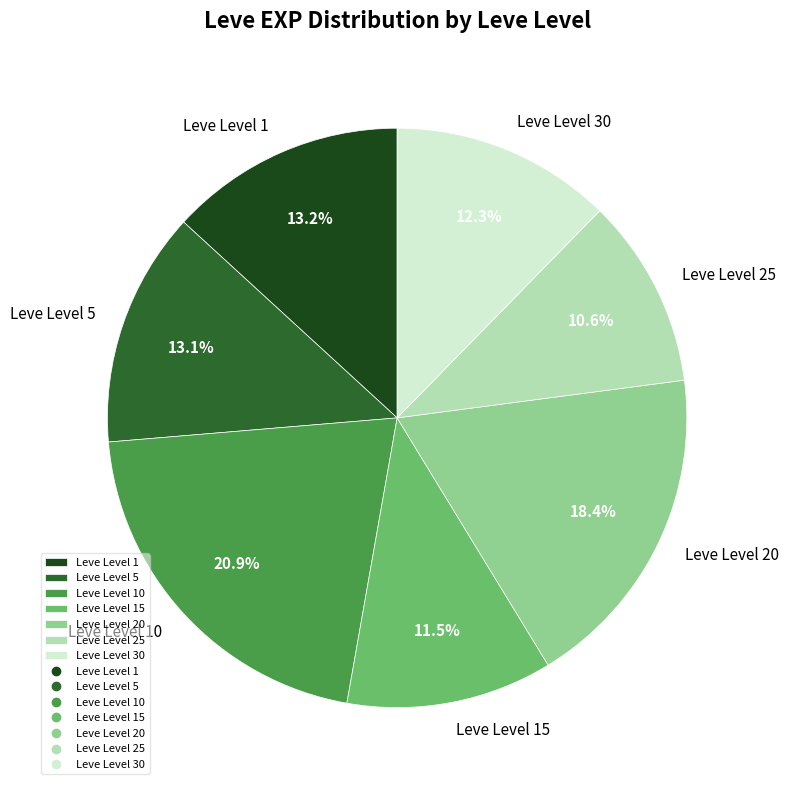

Which slice is the largest?

Leve Level 10